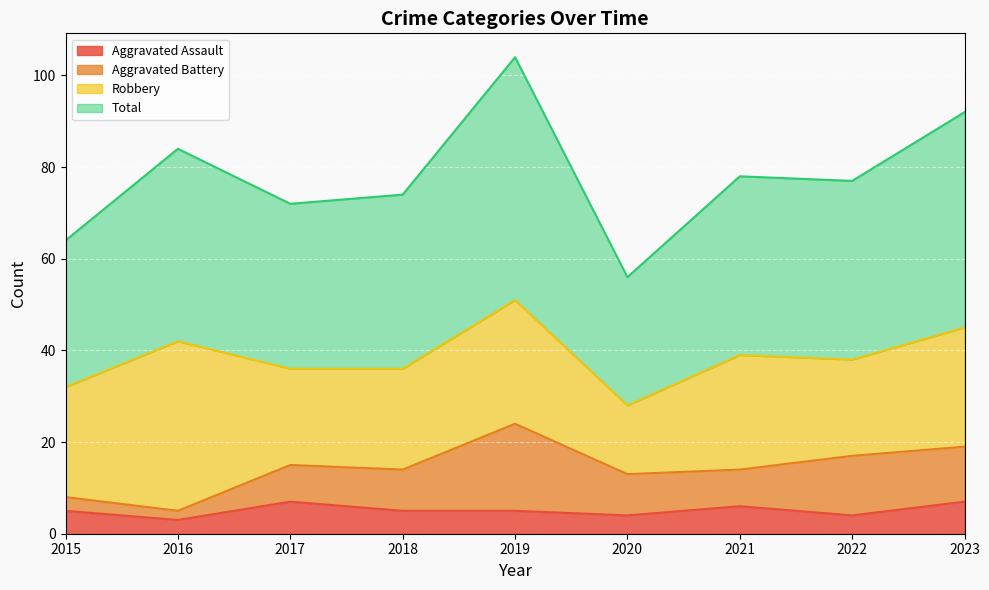

Is it true that Aggravated Assault equals 1 at 2020?

False